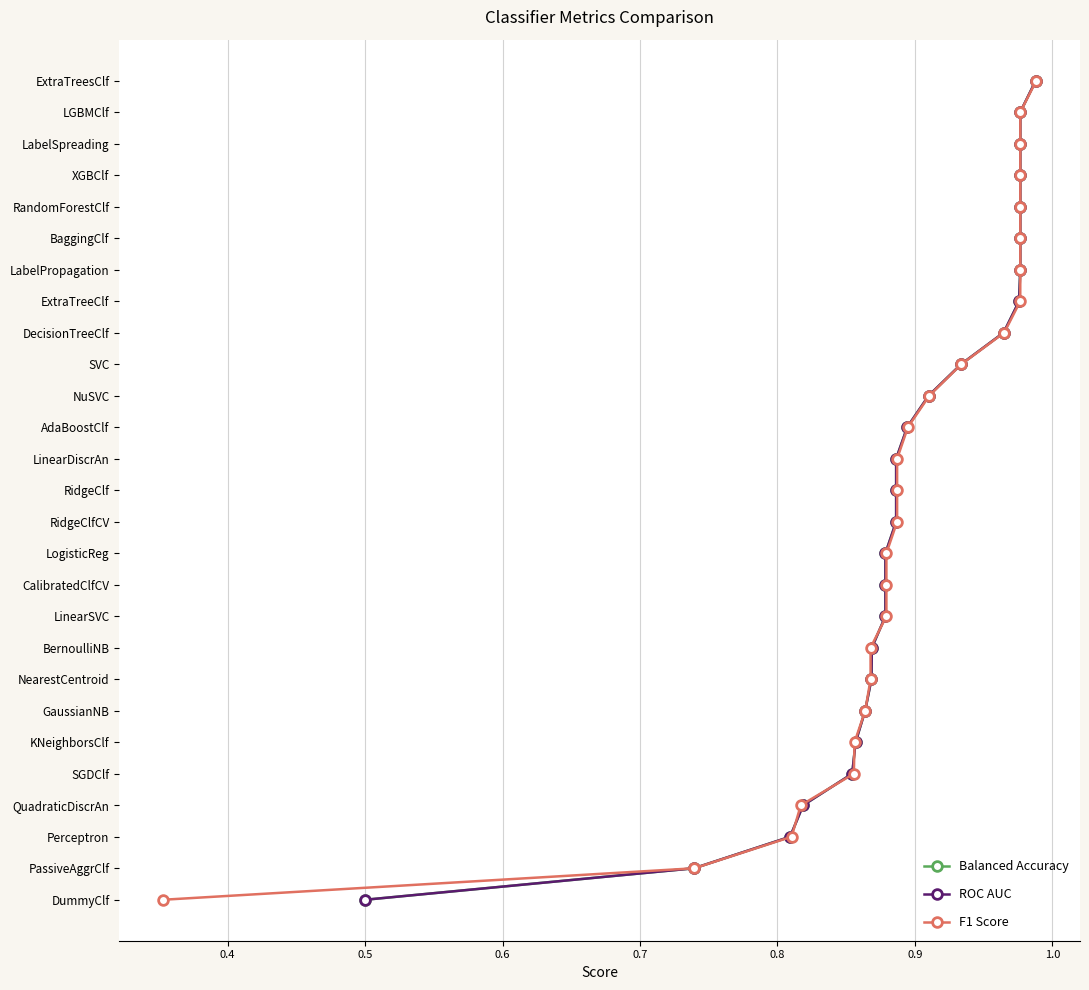

True or false: ROC AUC and F1 Score intersect in this chart.

False